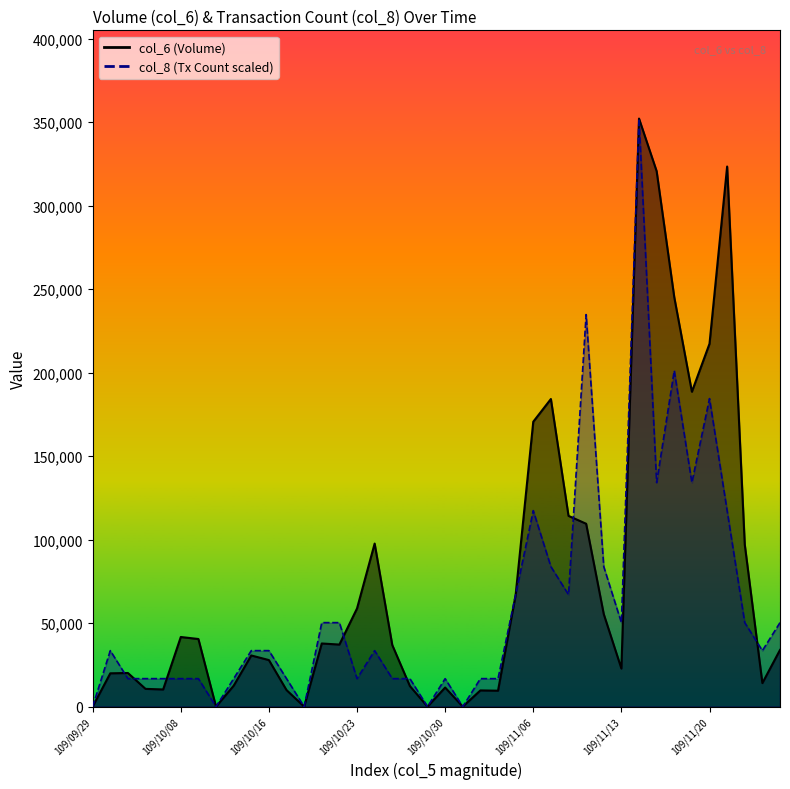

Is the value of col_8 at 109/11/13 greater than the value of col_6 at 109/10/23?

No